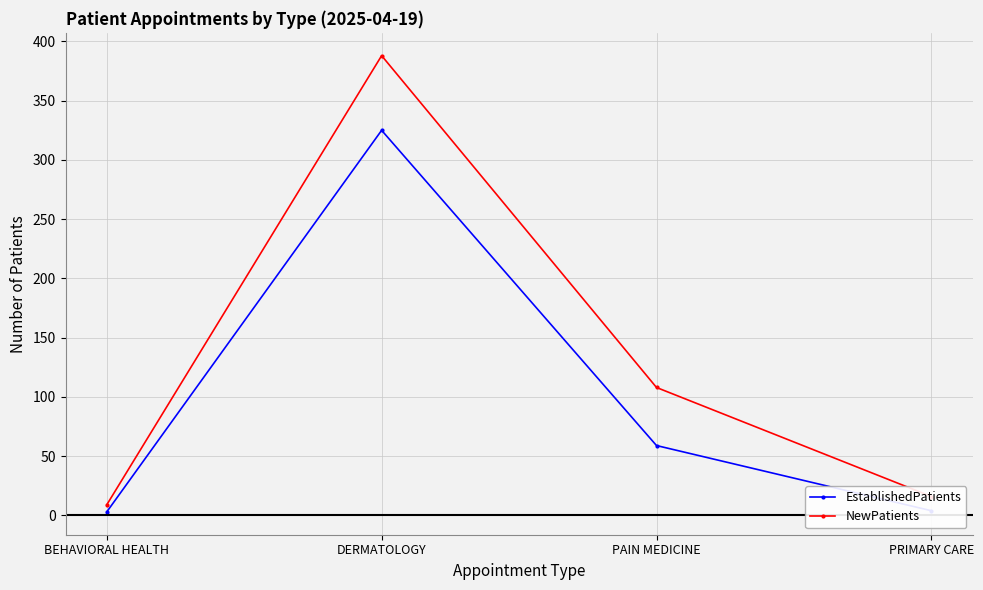

In EstablishedPatients, how many points are higher than both neighbors (excluding endpoints)?

1